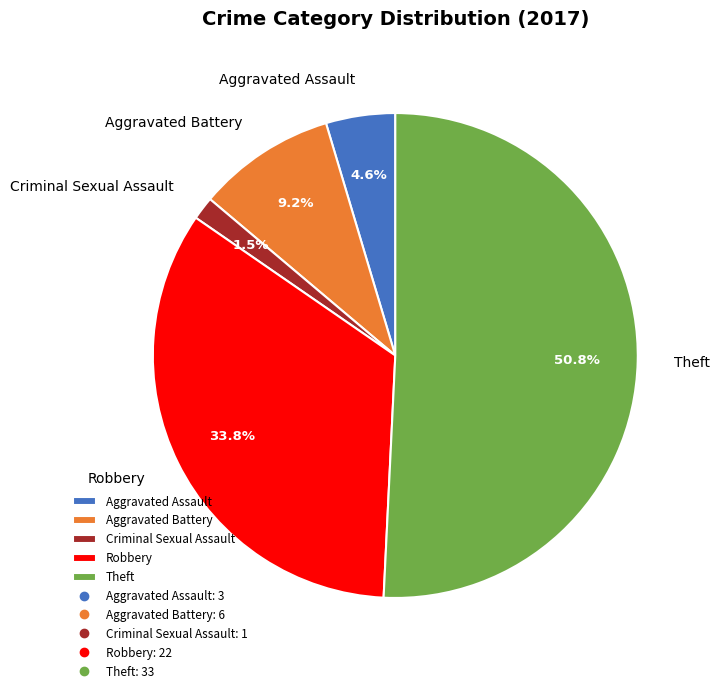

To the nearest percent, what is the difference between the Aggravated Battery and Aggravated Assault slice percentages?

5%